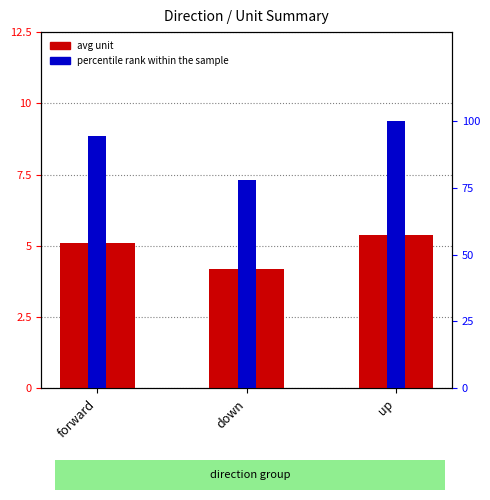

Is it true that the value at forward is 5.1?

True